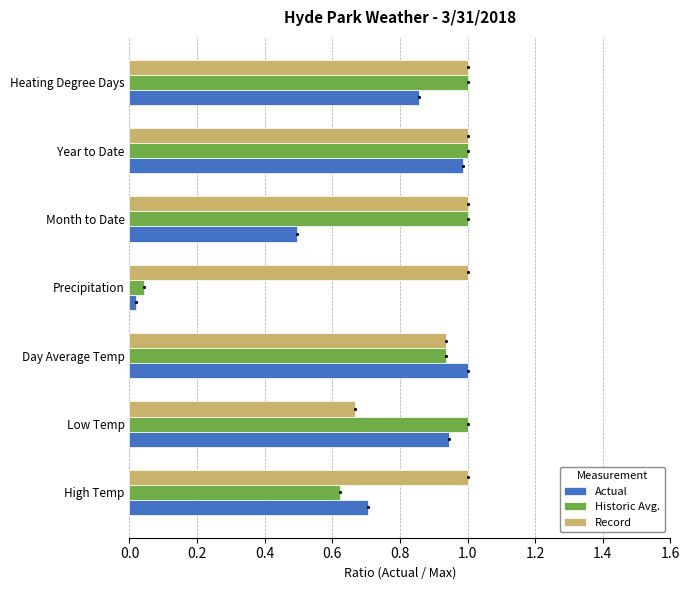

At how many categories does at least one series exceed 0?

7